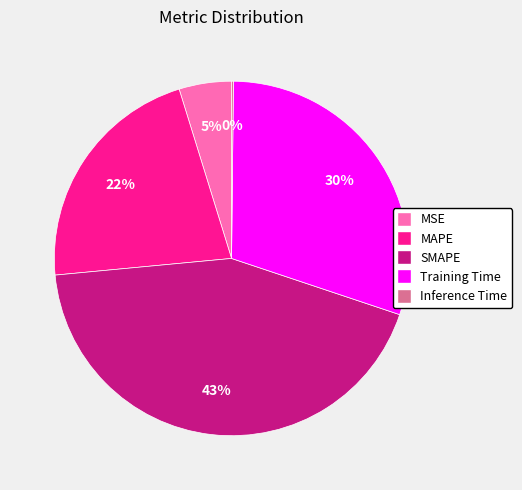

Does SMAPE represent more than half of the total?

No